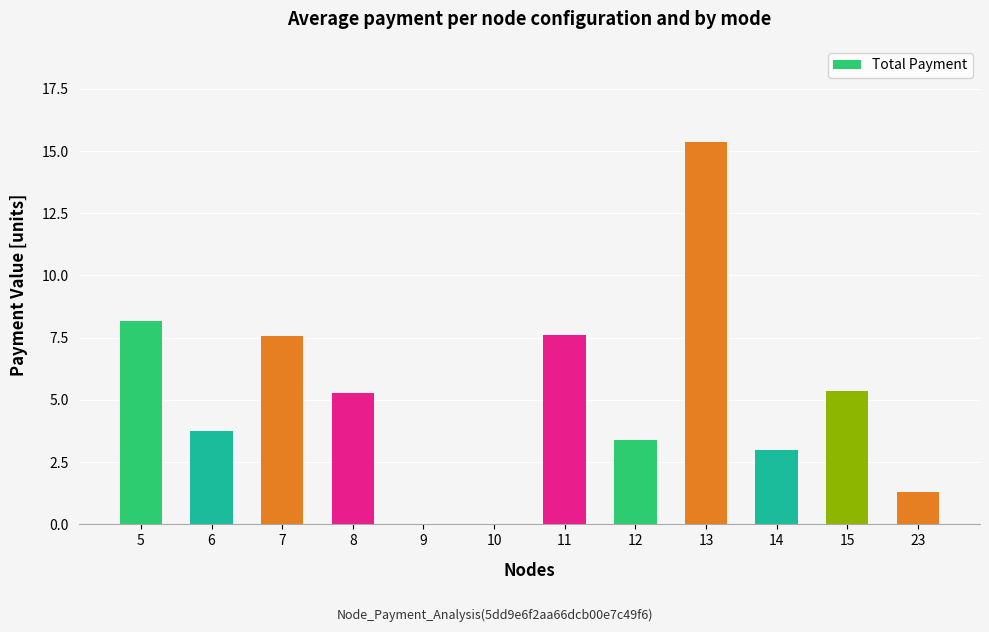

What is the average value?

5.1